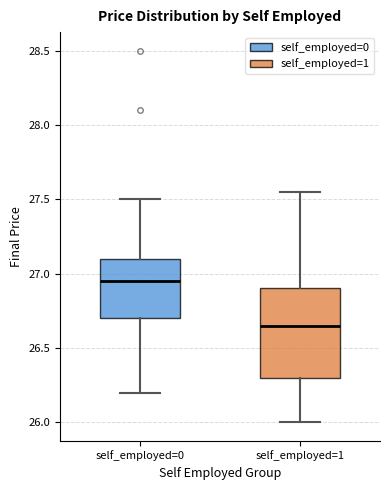

Which box has the highest median line?

self_employed=0